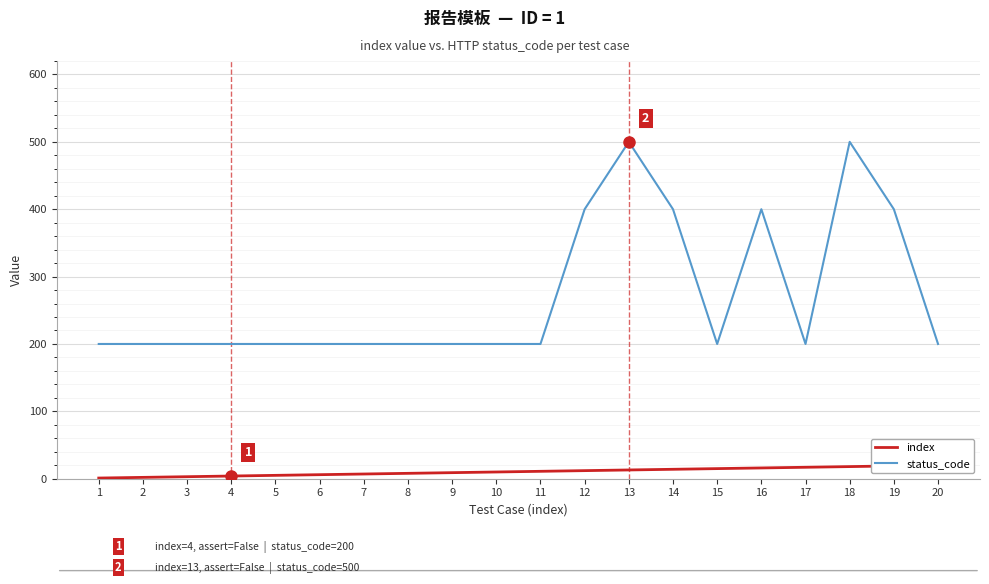

What are all the series names shown in the legend?

index, status_code